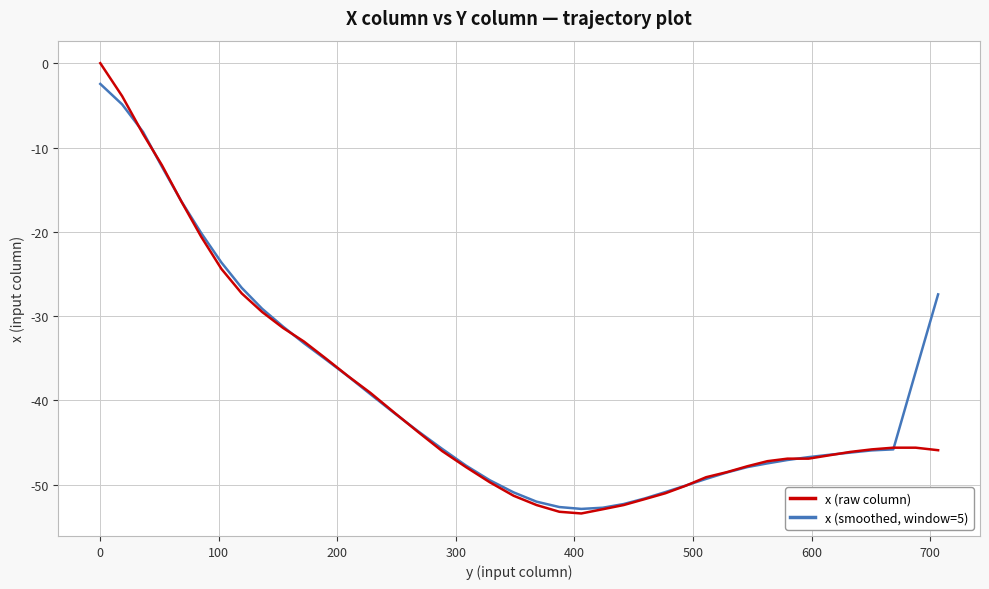

Does the chart display data point markers on the line(s)?

No